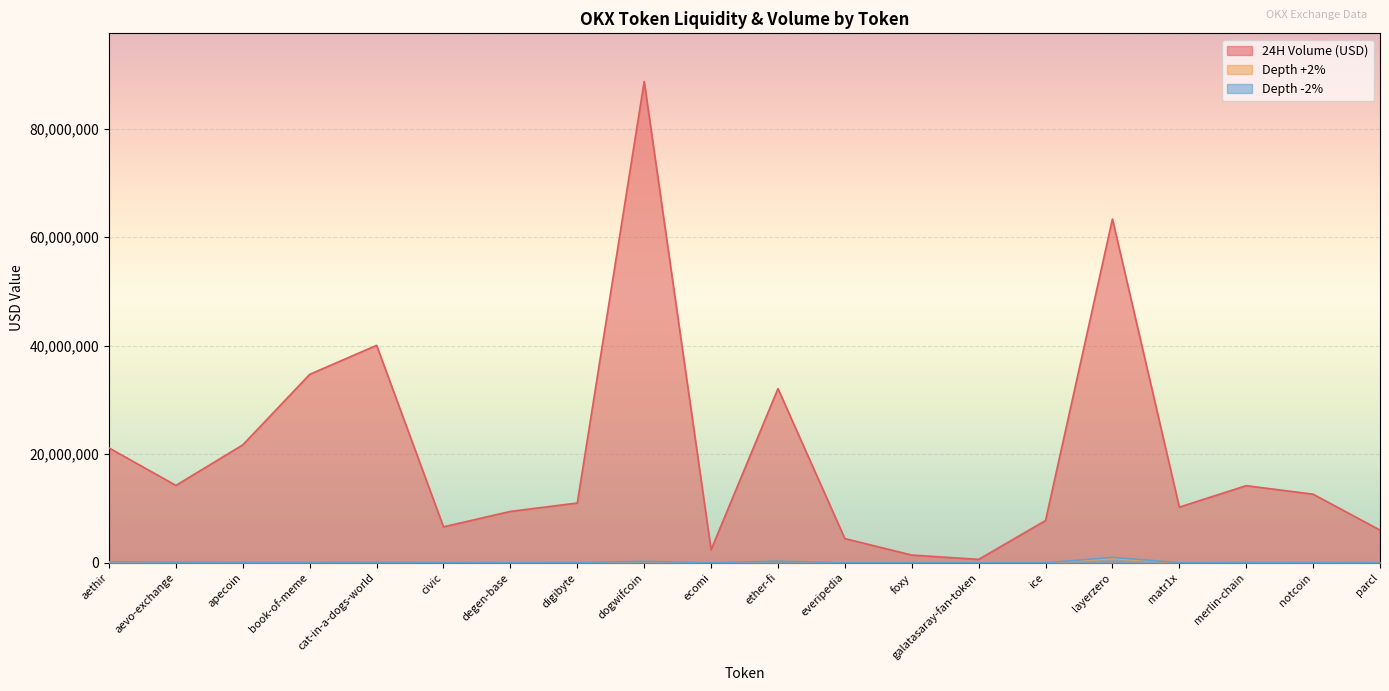

At how many categories does at least one series exceed 51586278?

2